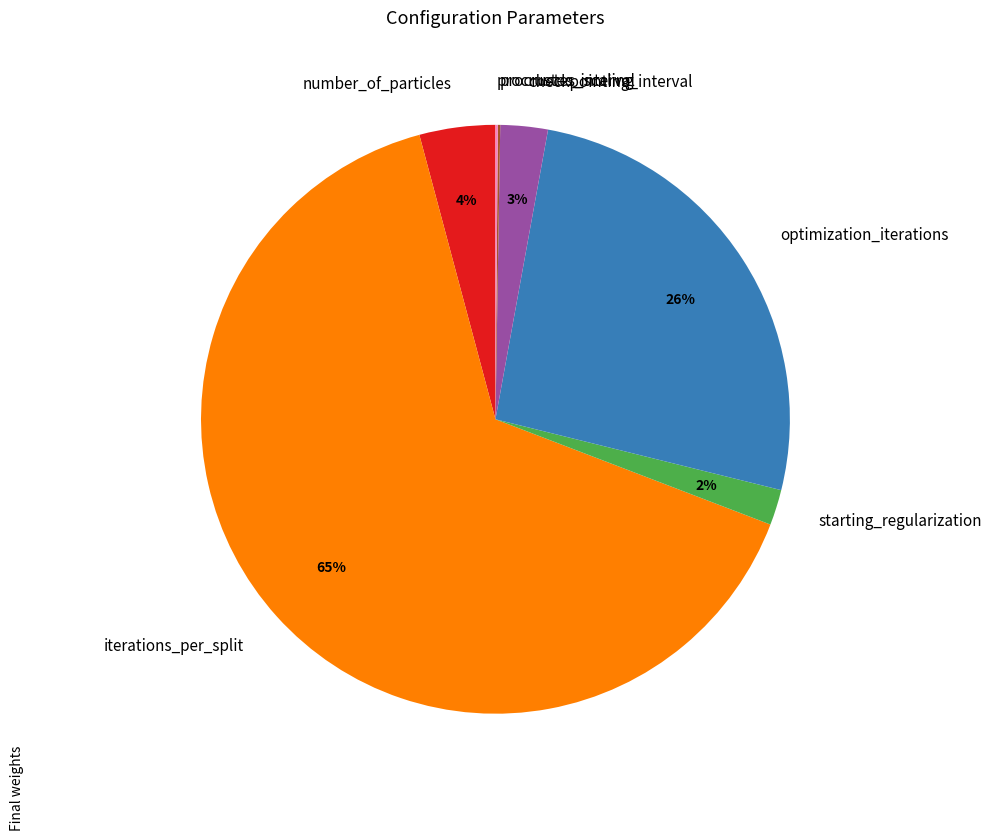

Is there a majority slice in this chart?

Yes